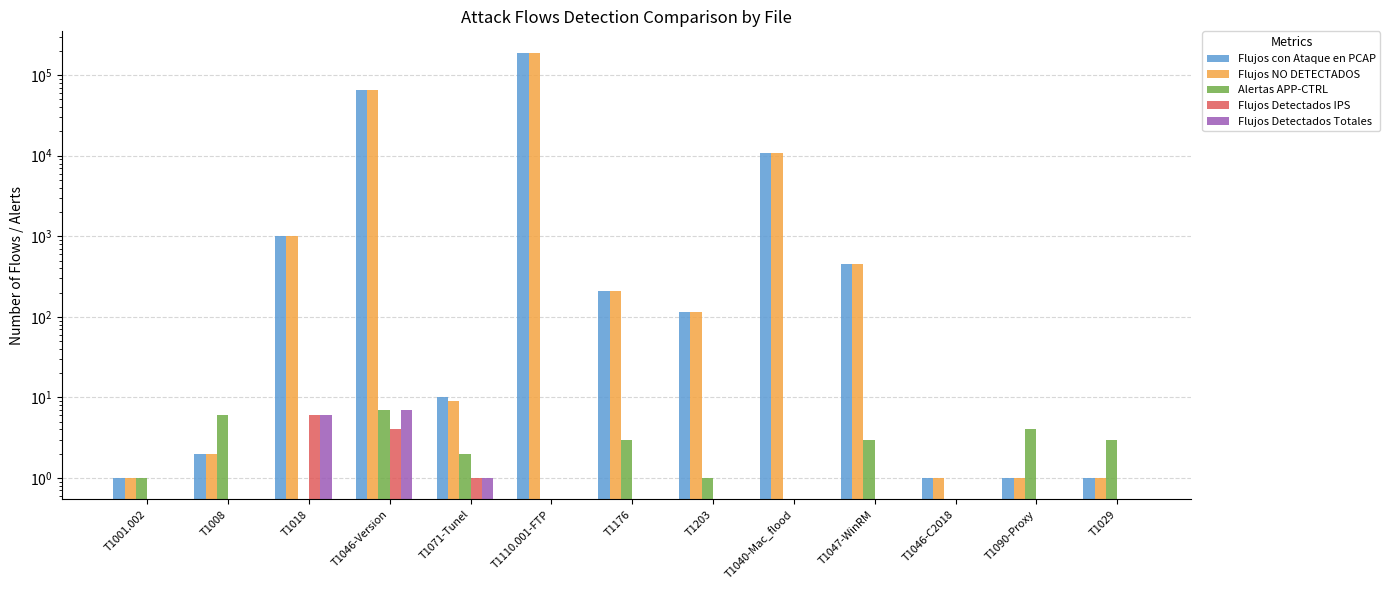

Which series has the widest spread of values?

Flujos con Ataque en PCAP